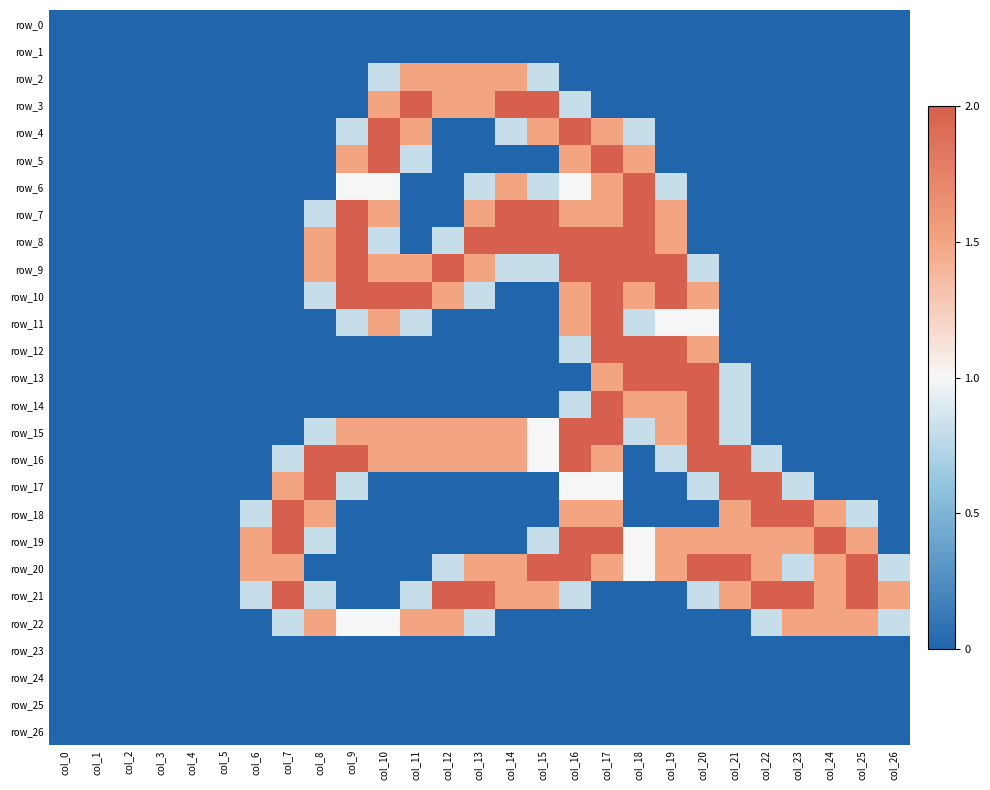

What is the difference between the second highest and minimum values in the row_15 series?

2.0